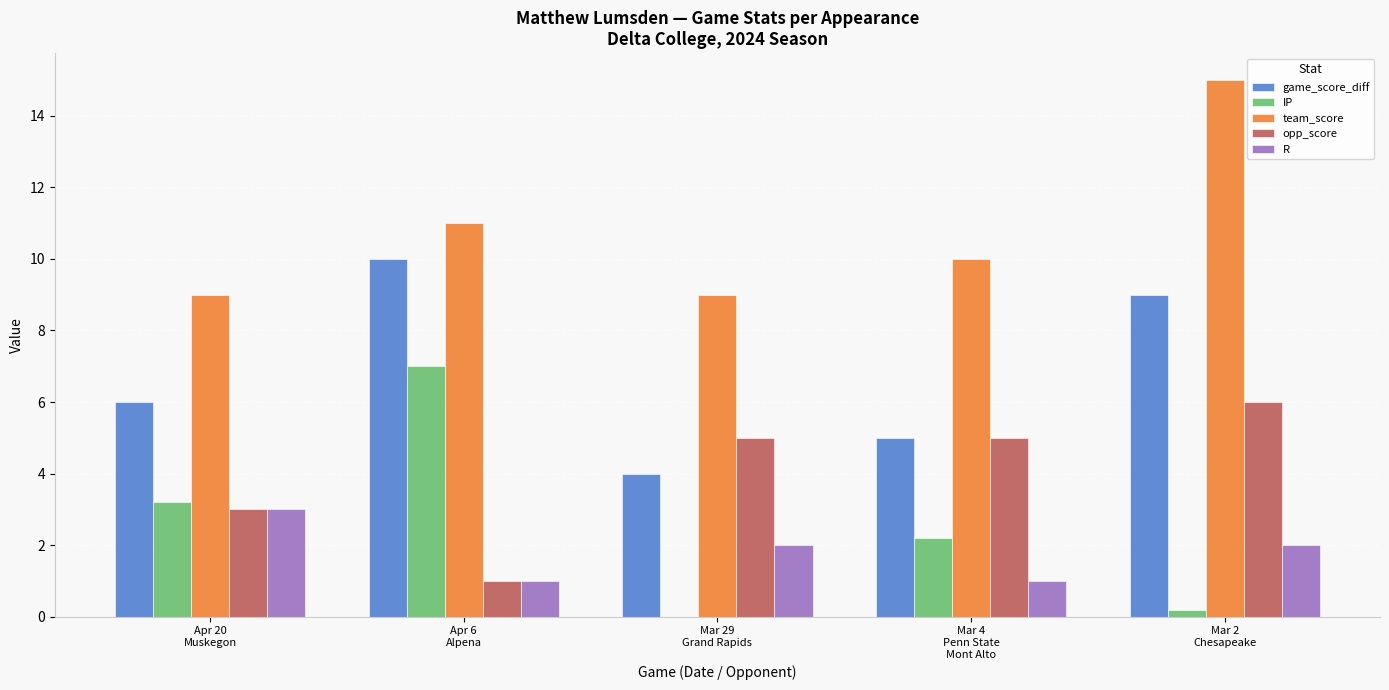

The R series shows 1.7 at Apr 6
Alpena. True or false?

False